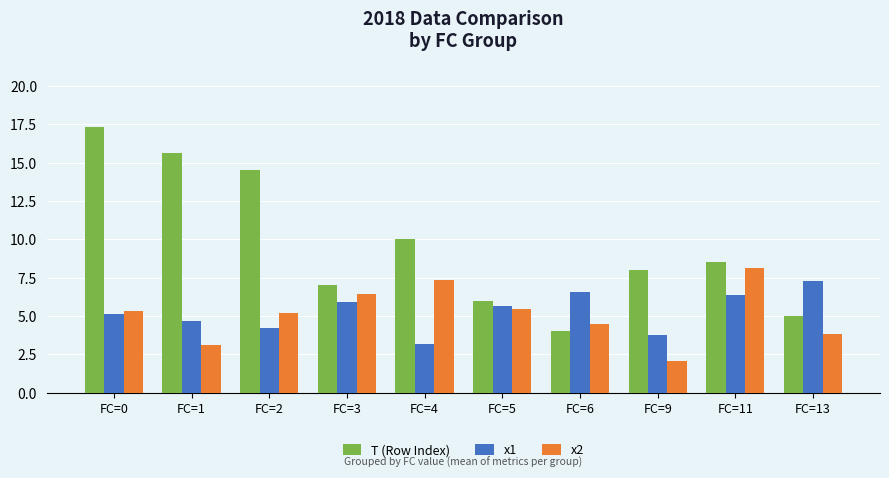

What is the sum of all T (Row Index) values?

96.0